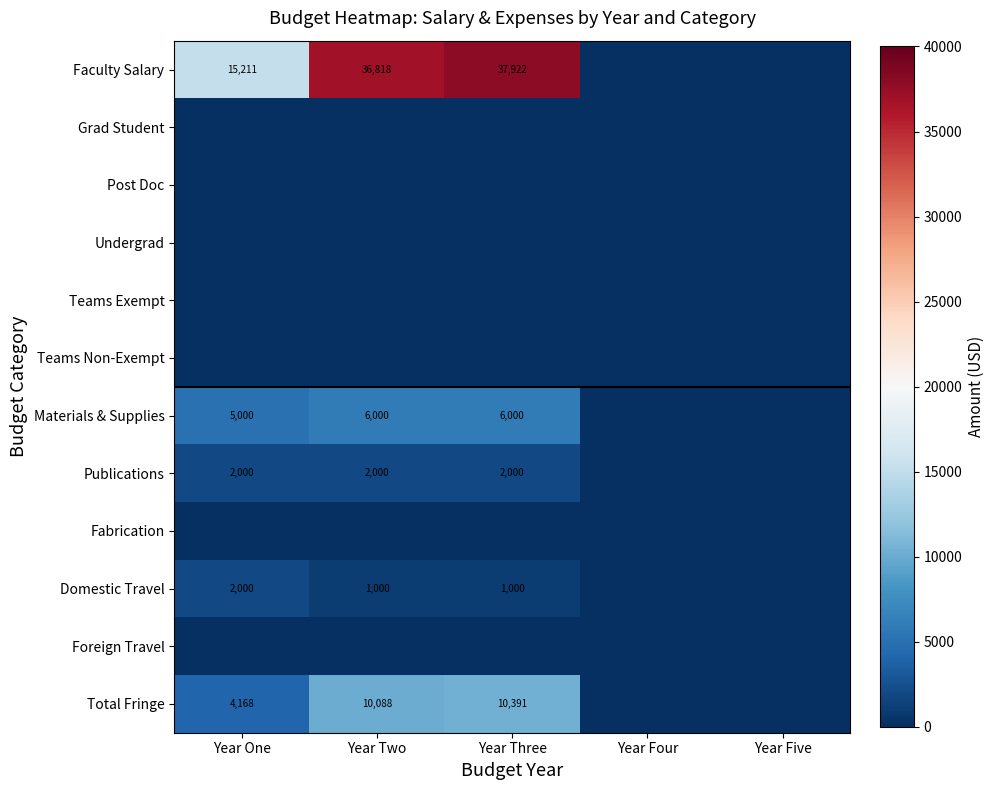

The value of Total Fringe at Year Three is 5784. True or false?

False